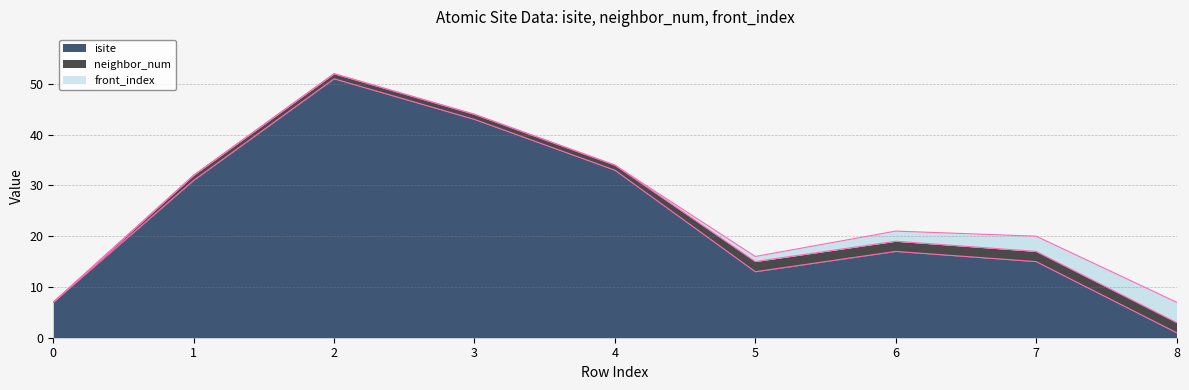

What is the average value of the isite series?

23